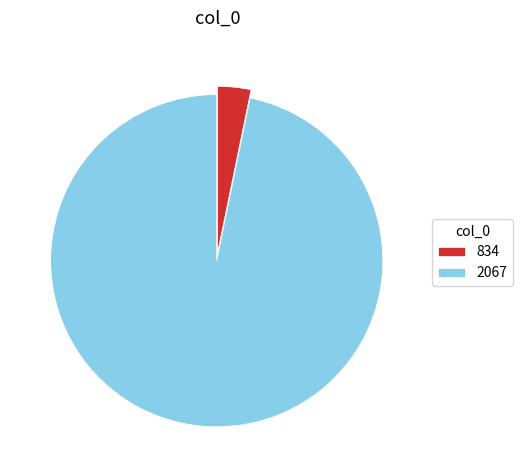

Is the sum of 834 and 2067 greater than half?

Yes